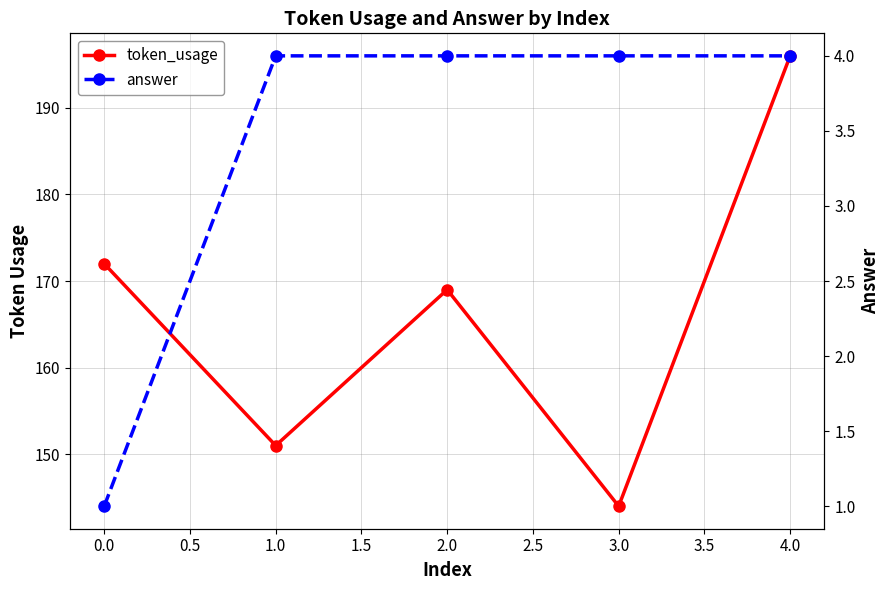

True or false: token_usage and answer cross at least once.

False